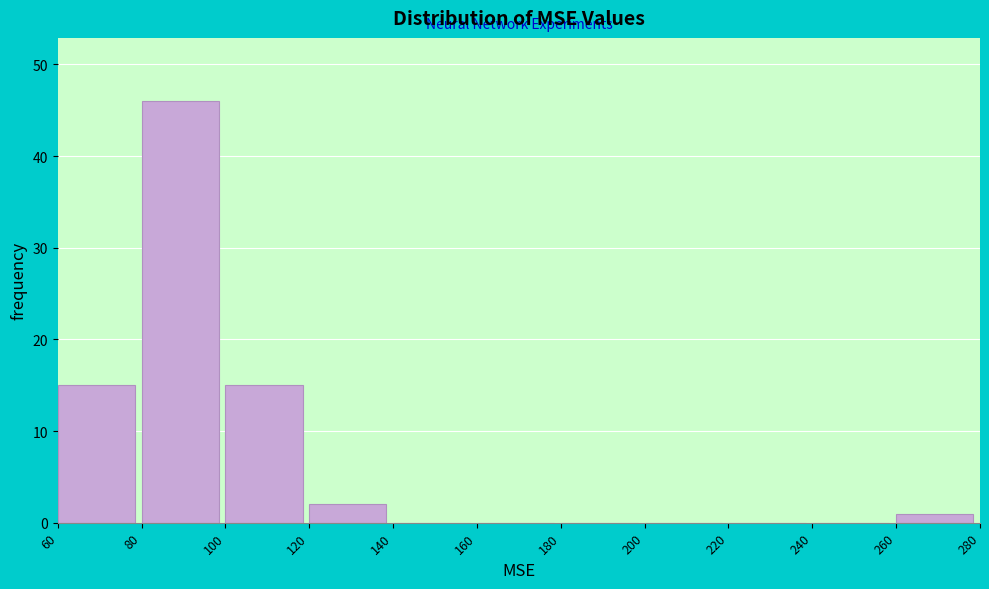

What is the height of the bar covering 80 to 100 on the x-axis? The values are not printed on the chart, so give them approximately, as read against the axis.

46